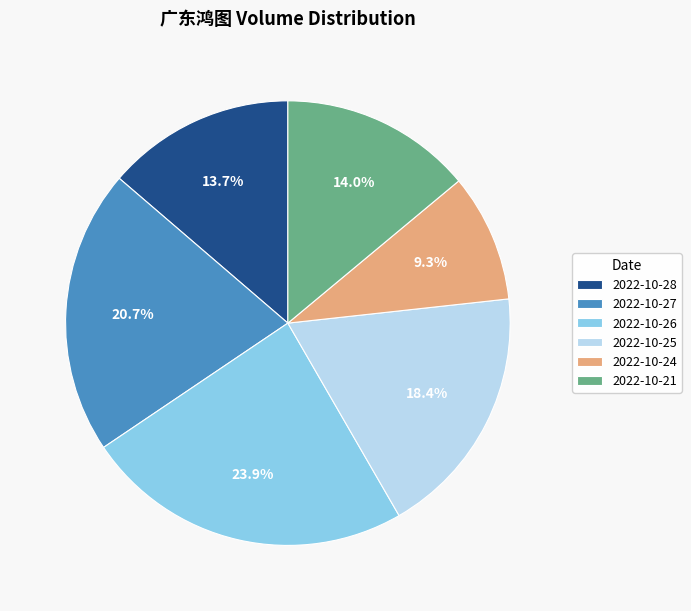

Count the number of slices in the pie.

6